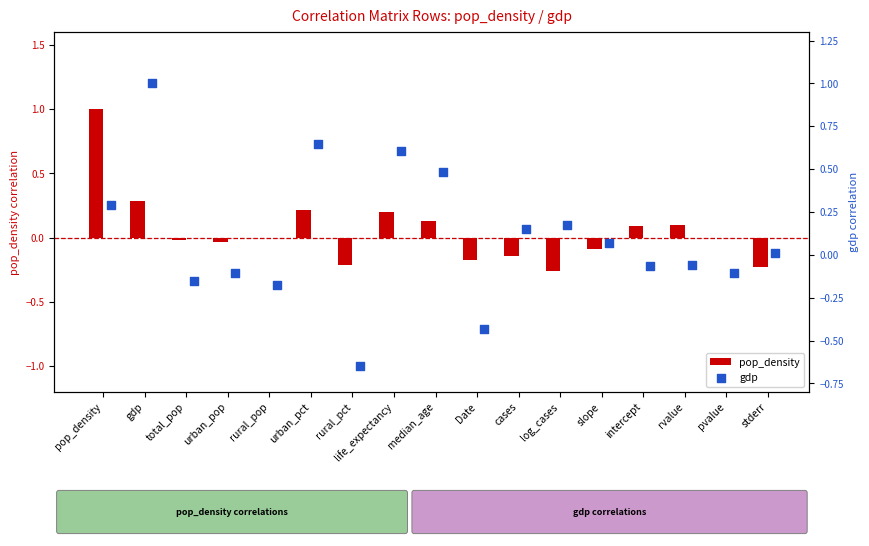

Is the value of pop_density at median_age greater than the value of gdp at life_expectancy?

No